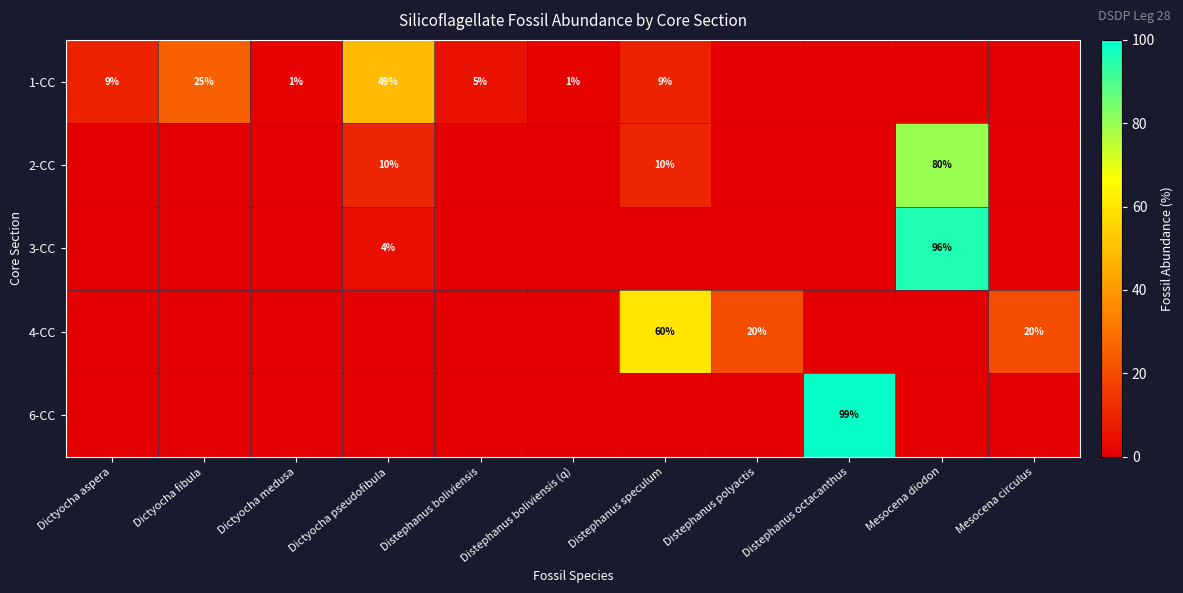

The 4-CC series shows 20 at Distephanus polyactis. True or false?

True